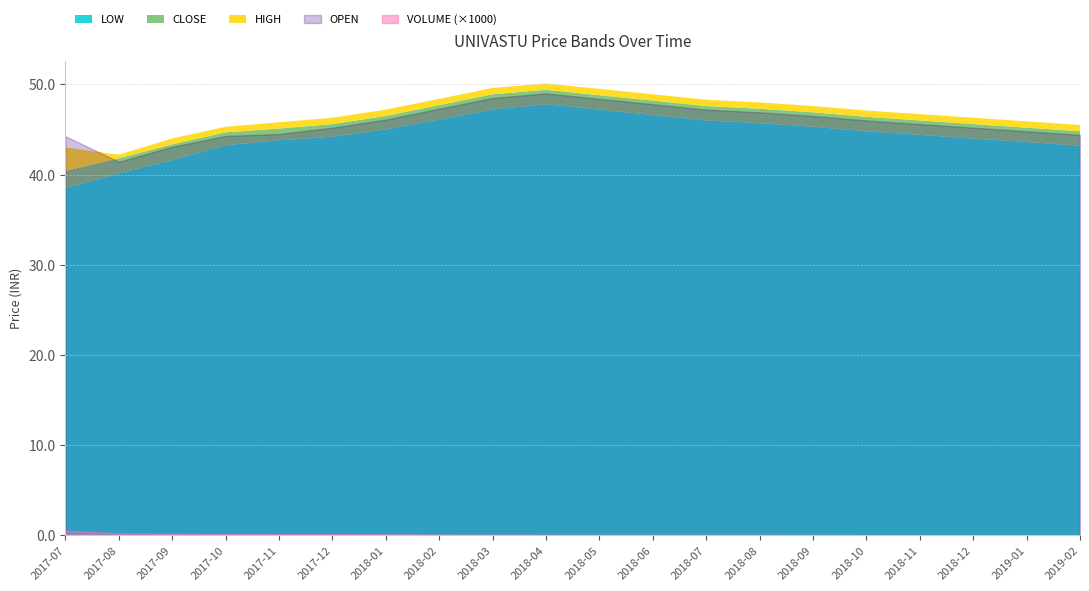

How many categories are shown in the chart?

20